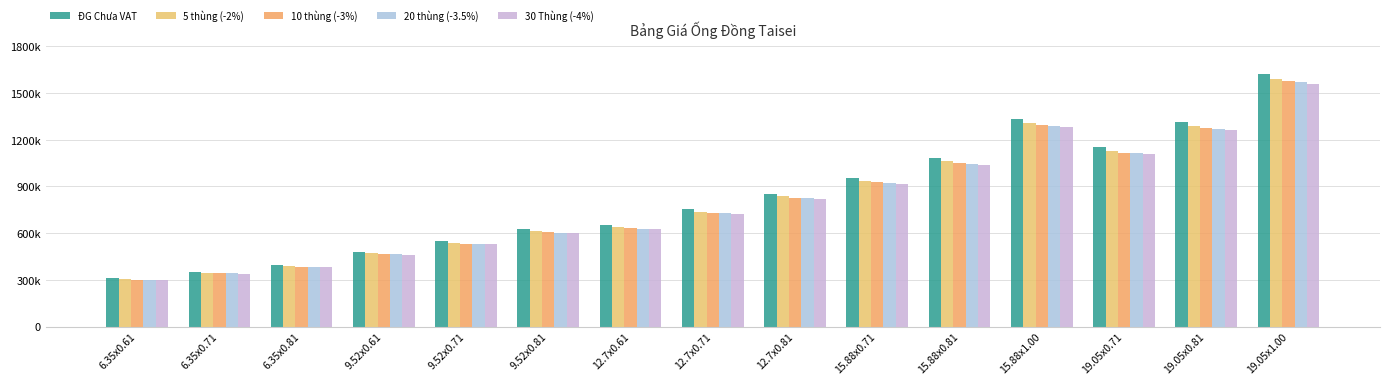

Which series has the largest range (max minus min)?

ĐG Chưa VAT